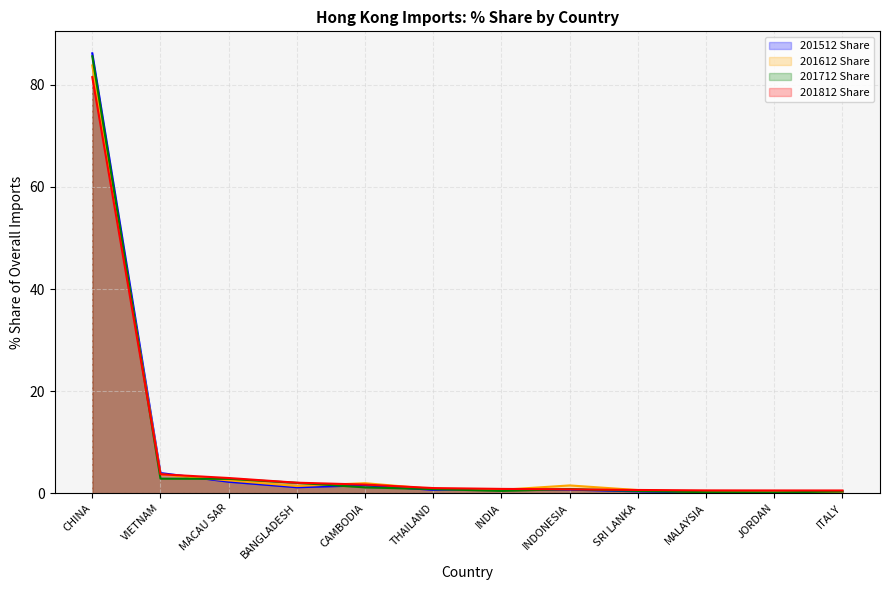

What is the label of the 11th point from the right?

VIETNAM